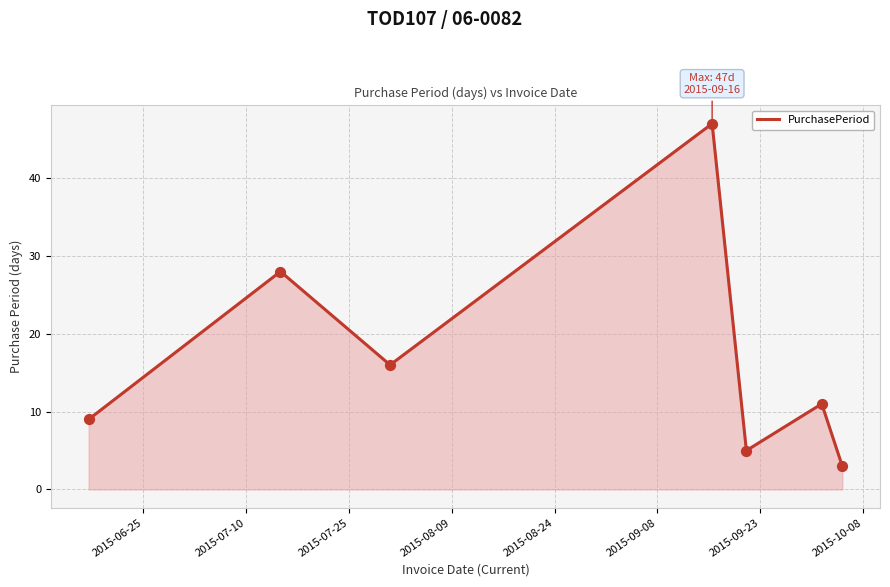

What is the sum of all values?

119